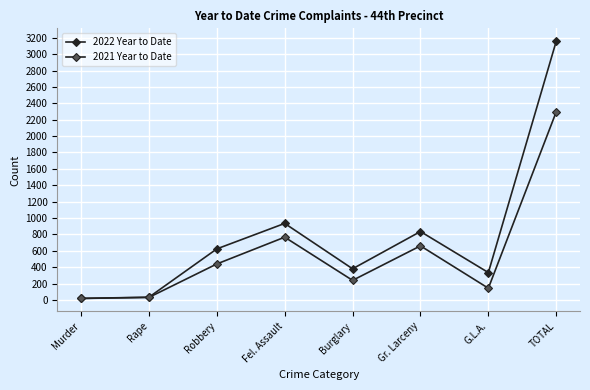

Which series has the widest spread of values?

2022 Year to Date